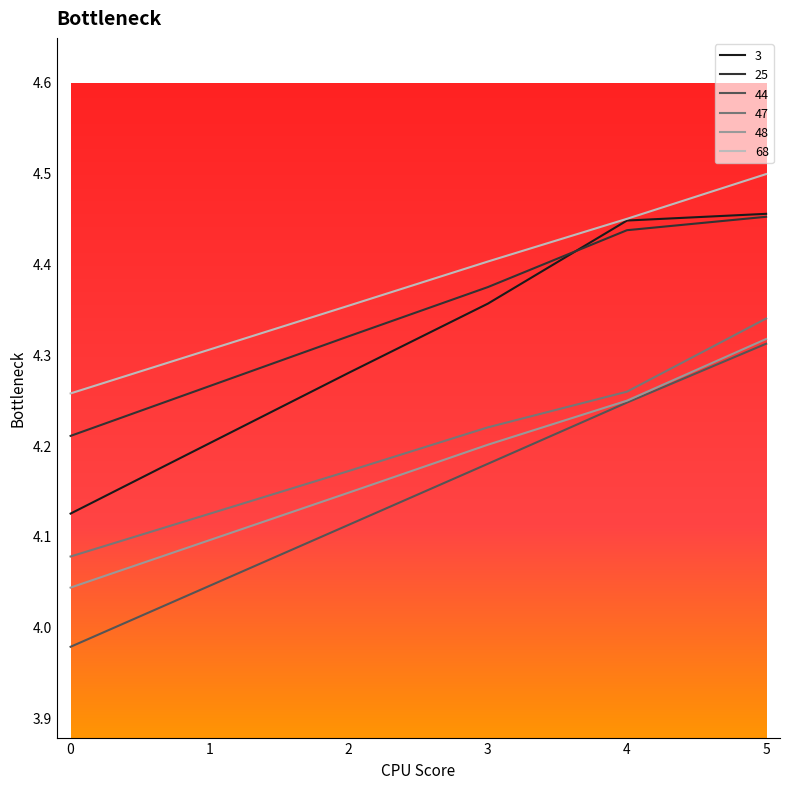

Which series has the widest spread of values?

44